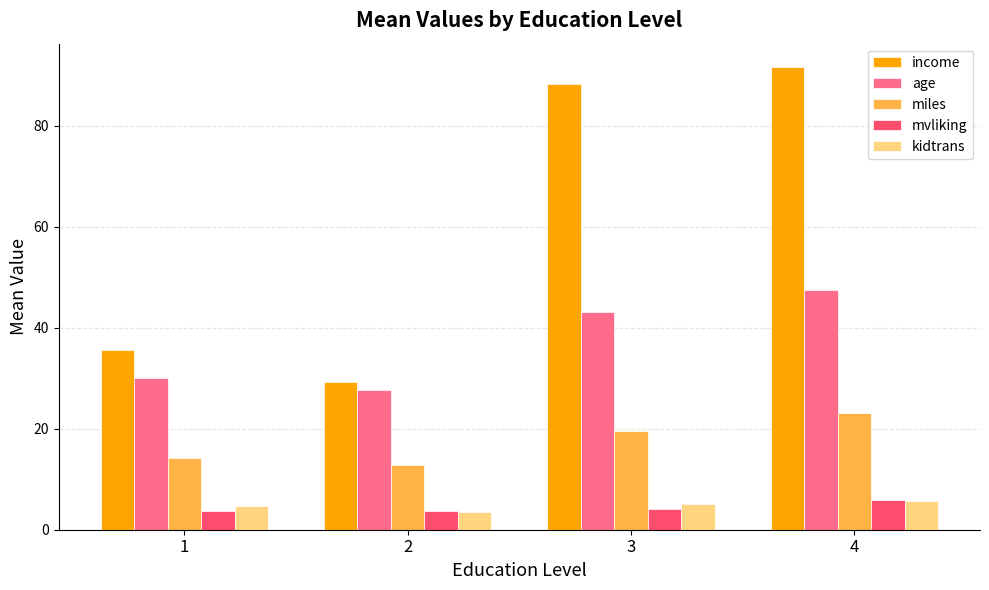

At which label does age first exceed 43?

3